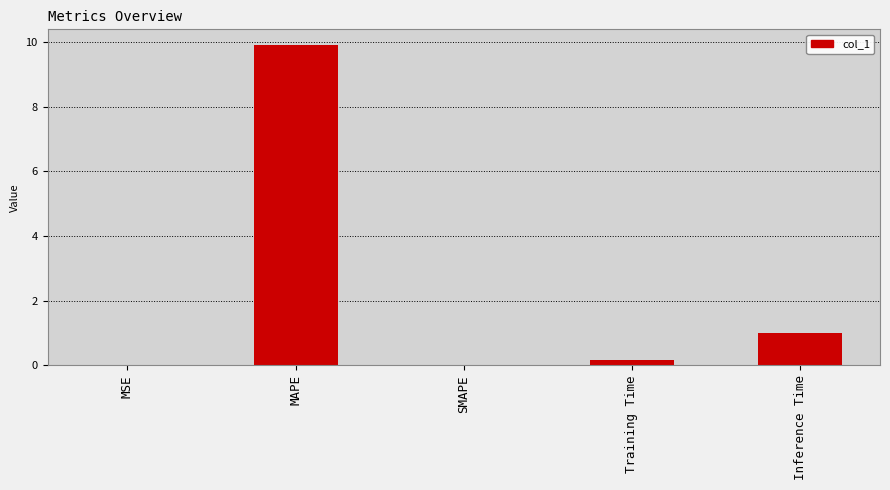

Are the bars horizontal?

No